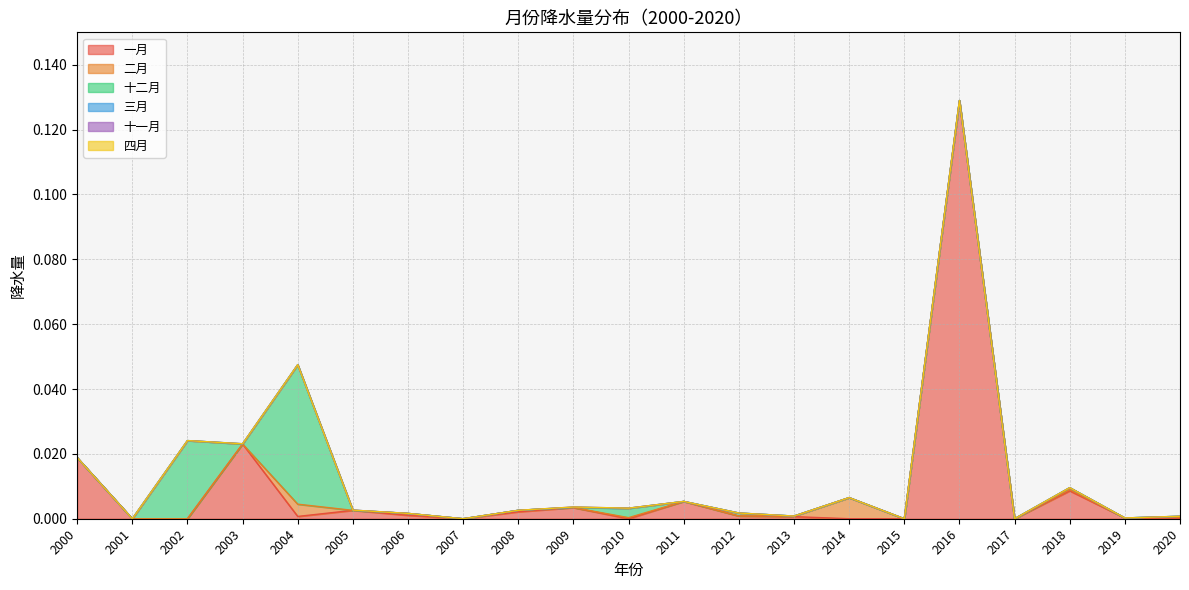

Where do 十一月 and 三月 first cross each other?

2009 and 2010